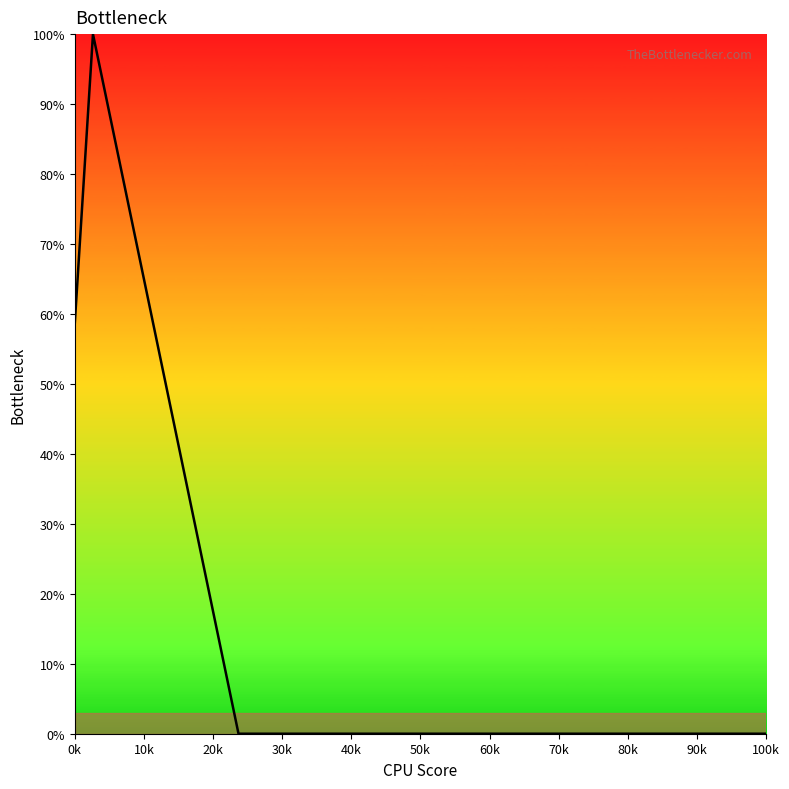

What is the difference between the maximum and minimum values?

100.0